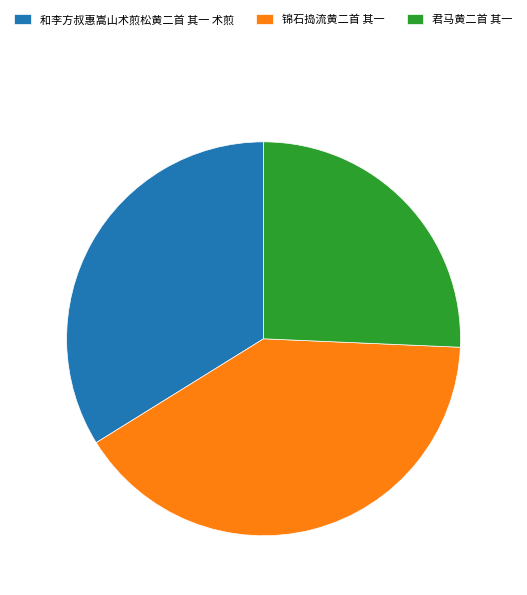

Which has a higher value, 和李方叔惠嵩山术煎松黄二首 其一 术煎 or 锦石捣流黄二首 其一?

锦石捣流黄二首 其一